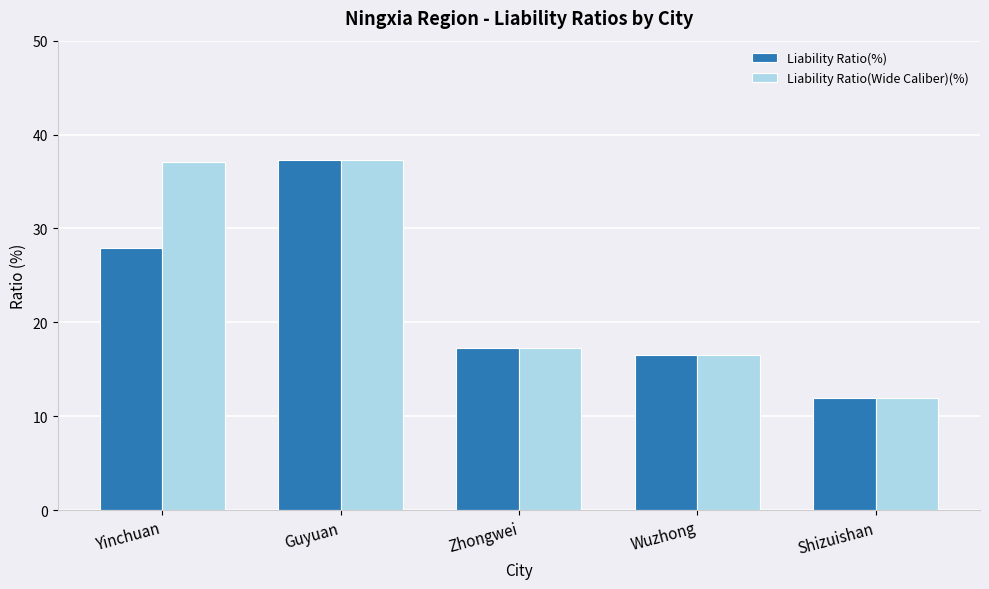

Is the value of Liability Ratio(%) at Wuzhong greater than the value of Liability Ratio(Wide Caliber)(%) at Shizuishan?

Yes